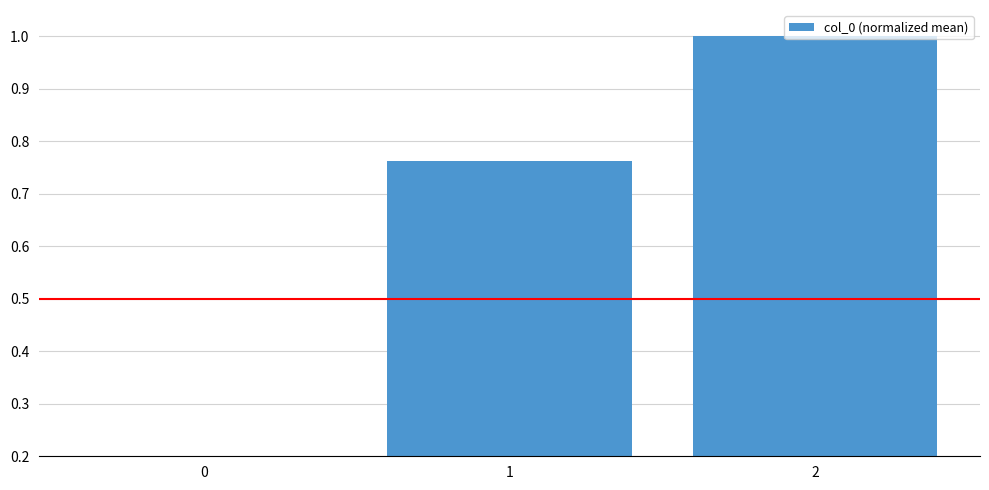

List the labels in order of value, largest first.

2, 1, 0